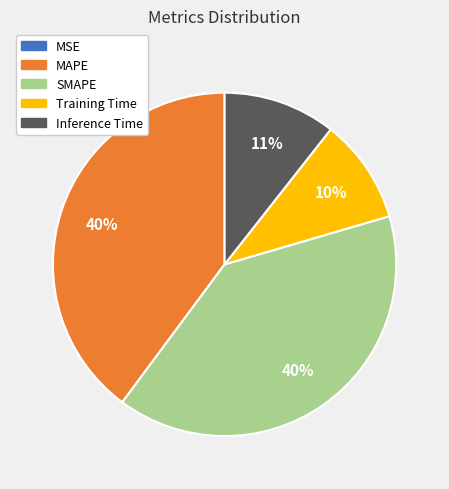

Is there any slice that represents more than half of the pie?

No